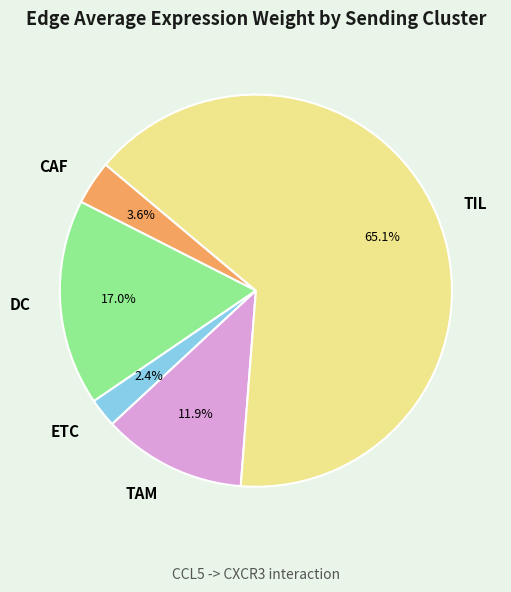

What percentage do CAF and ETC together represent?

6.0%